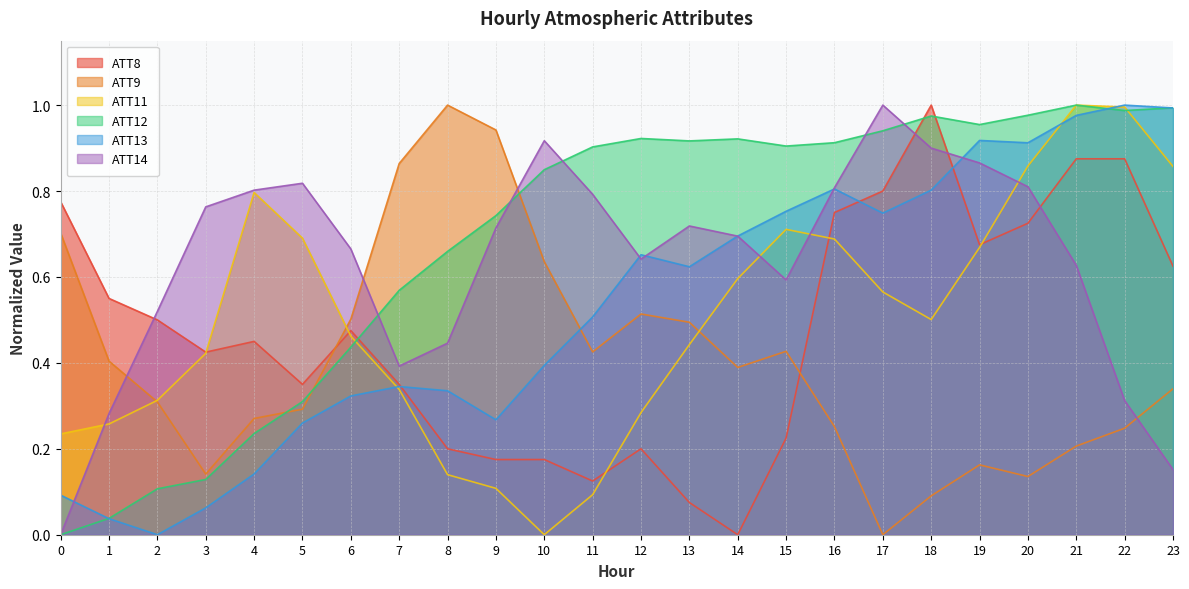

At 12, list the series in order from largest to smallest.

ATT12, ATT13, ATT14, ATT9, ATT11, ATT8